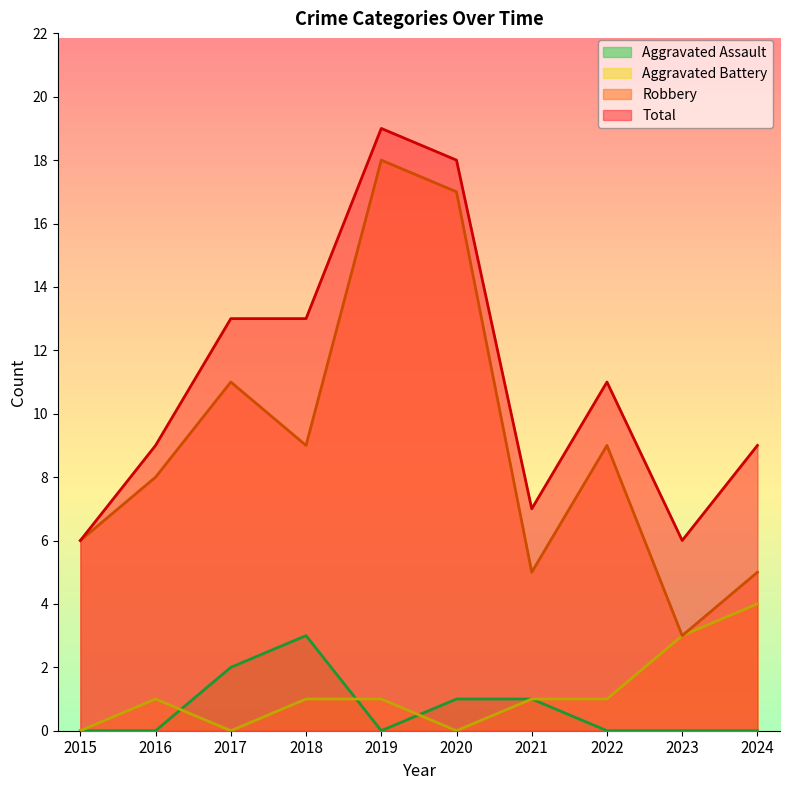

What is the difference between the Aggravated Assault values at 2023 and 2021?

1